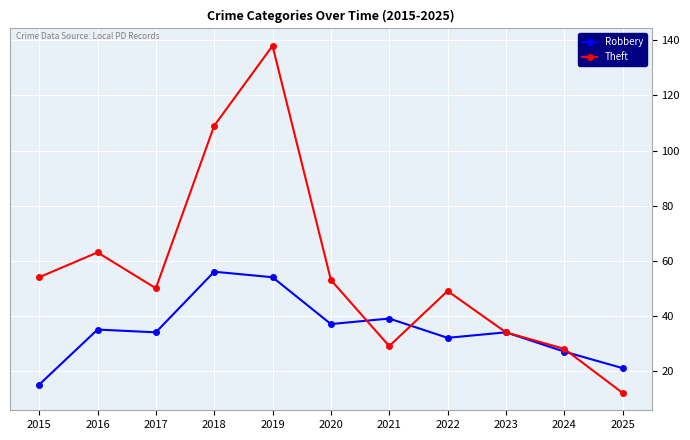

At which category does Theft reach its first local valley?

2017